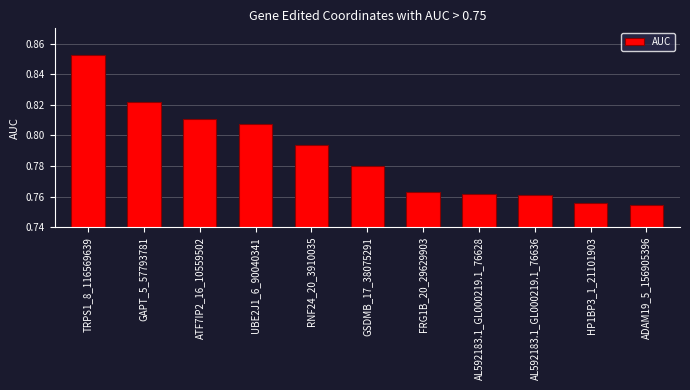

Which label corresponds to the largest value in the chart?

TRPS1_8_116569639